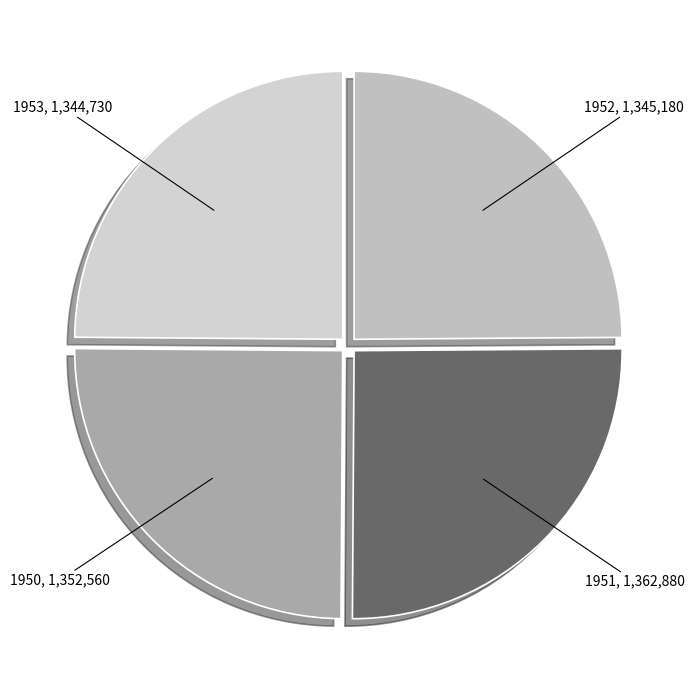

True or false: 1951 accounts for 25% of the total.

True